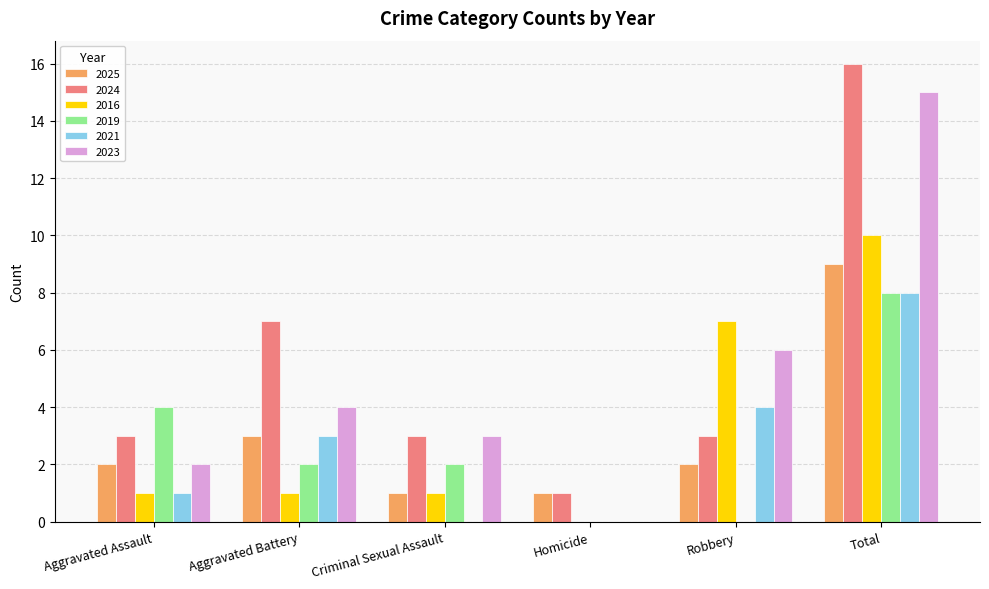

True or false: 2025 has a value of 1 at Aggravated Battery.

False